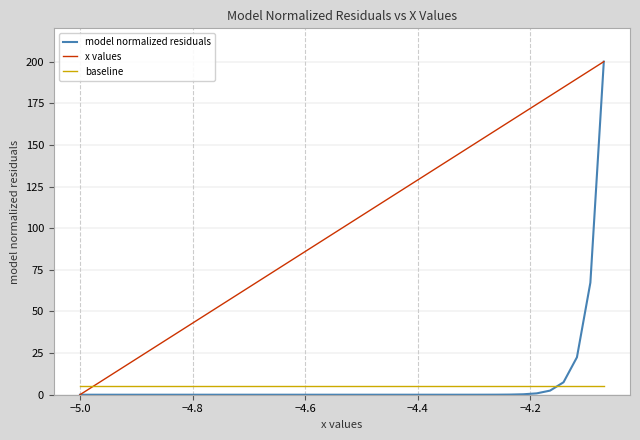

Which series has the largest total across all categories?

x values